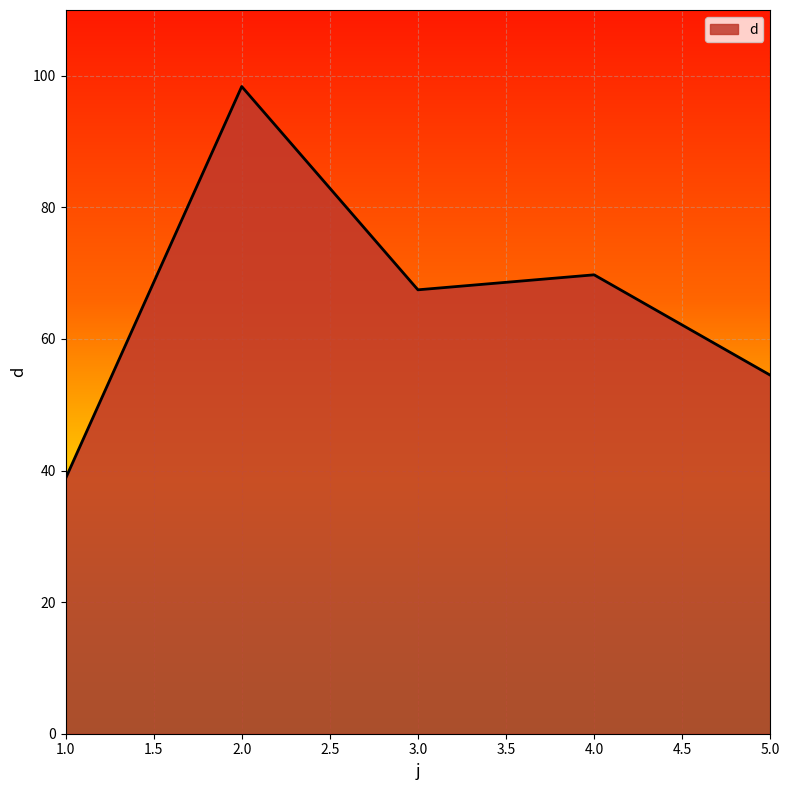

The chart shows a value of 69.8 at 4.0. True or false?

True